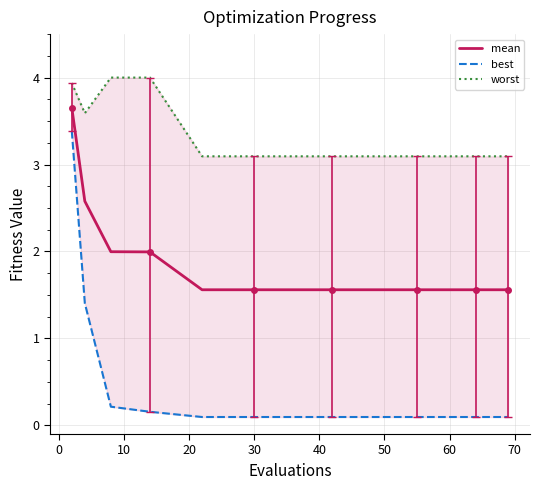

True or false: worst and mean cross at least once.

False